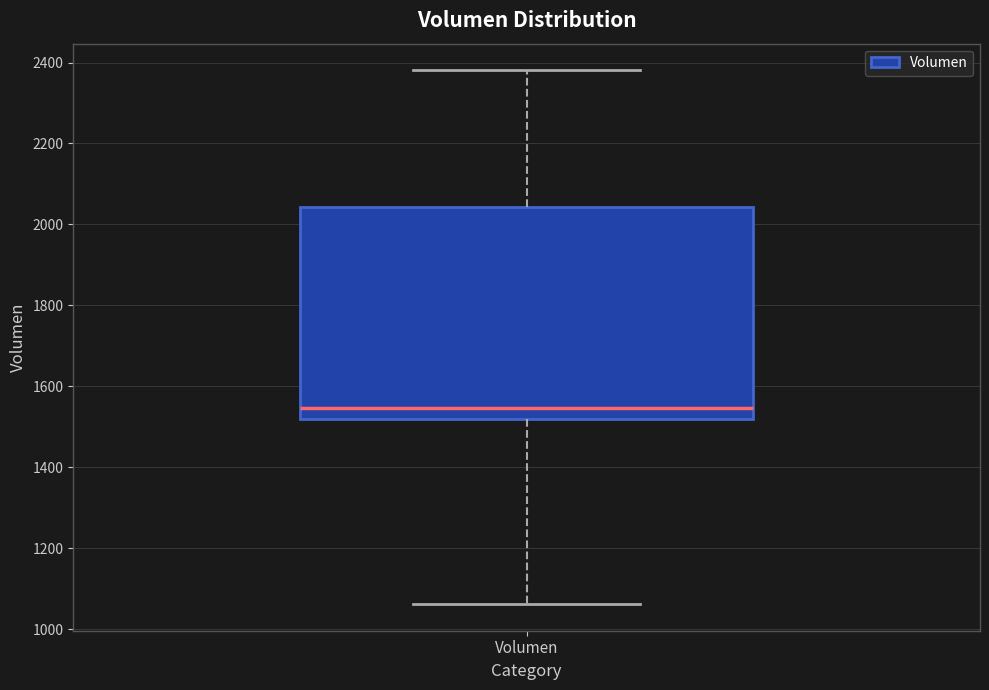

Read this box plot against the y-axis: the position of the median line, the range covered by the box, and the ends of both whiskers. The values are not printed on the chart, so give them approximately, as read against the axis.

median 1540, box 1520 to 2040, whiskers 1060 to 2380